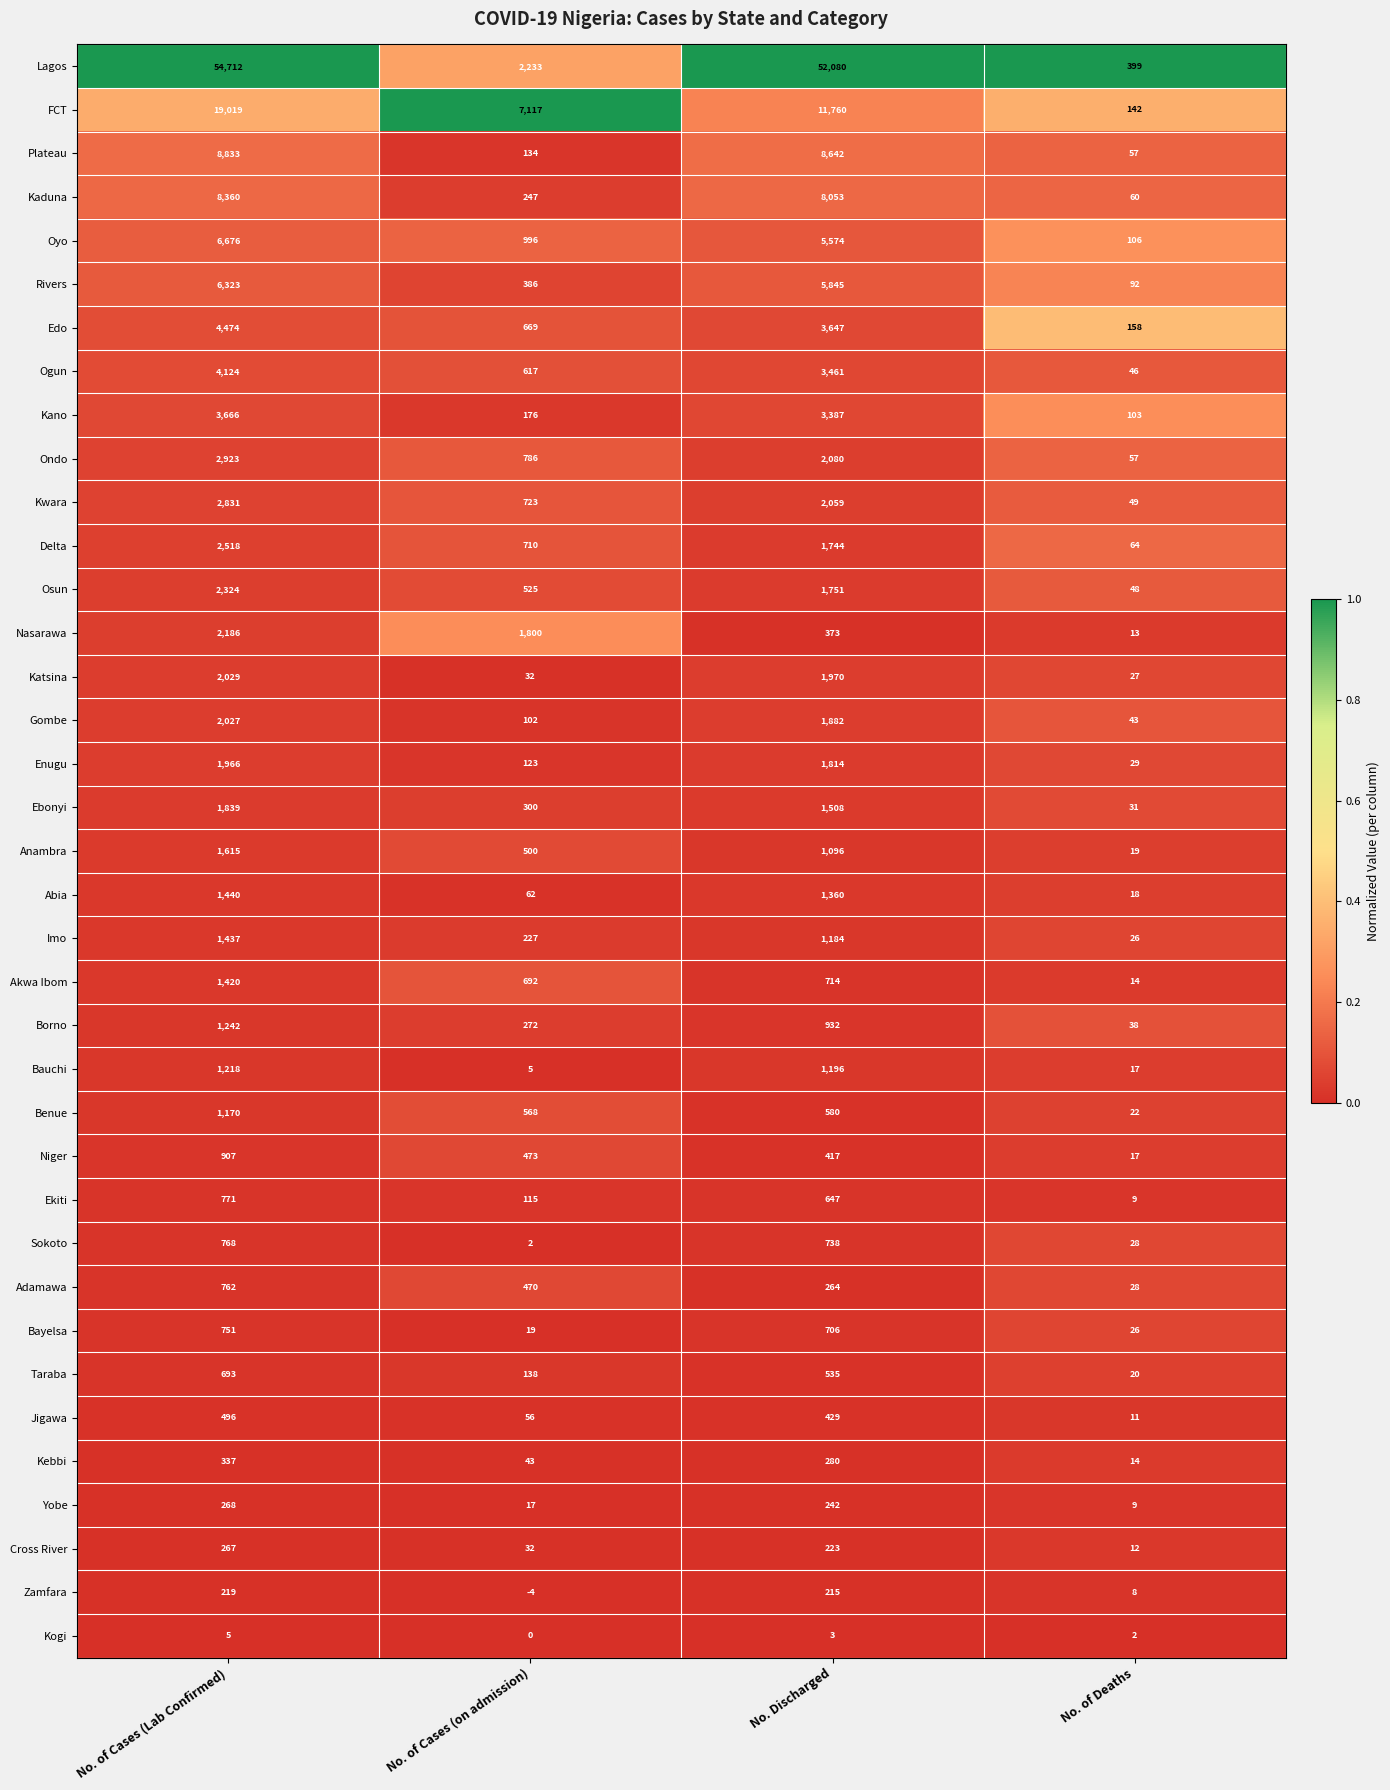

The Lagos series shows 93401 at No. Discharged. True or false?

False